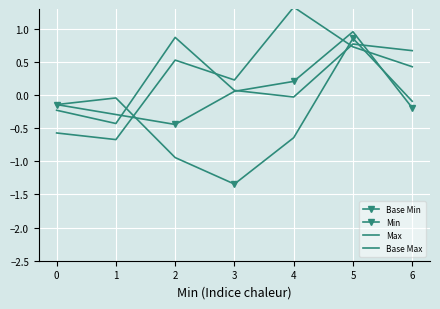

At which label does Min reach its minimum?

3